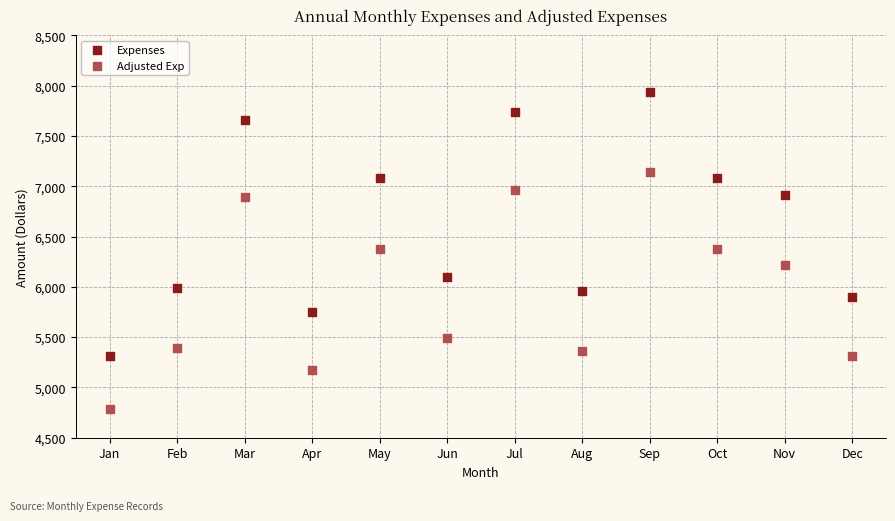

Across all data points, what is the range of Y values (max minus min)?

3150.3